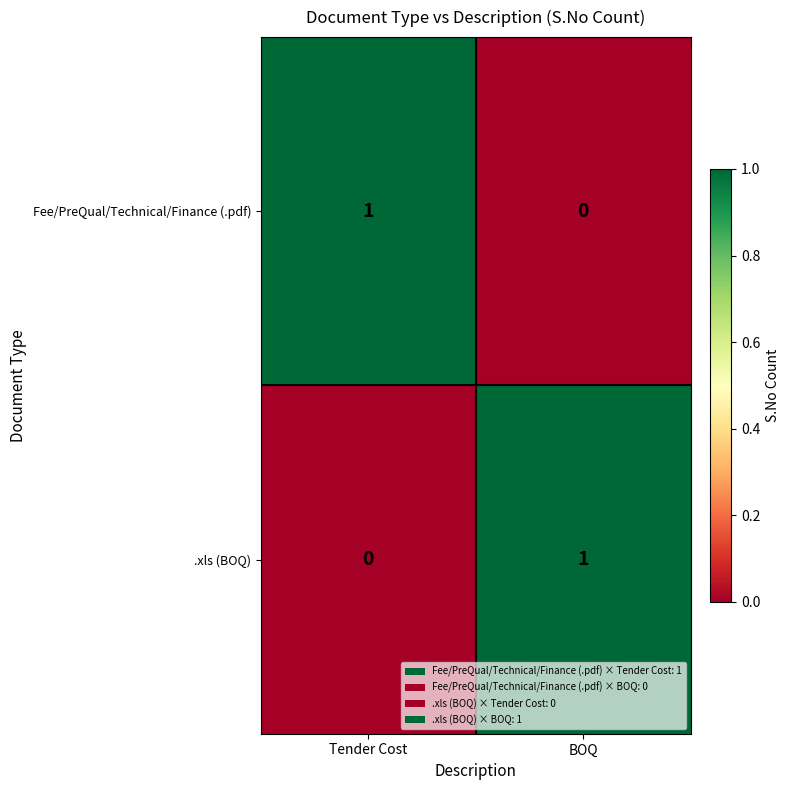

What is the maximum value shown in the chart?

1